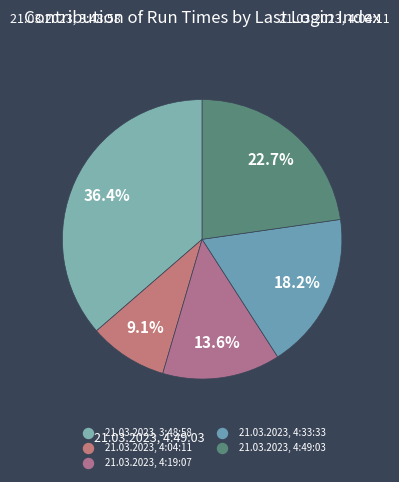

To the nearest percent, what is the difference between the largest and smallest slice percentages?

27%